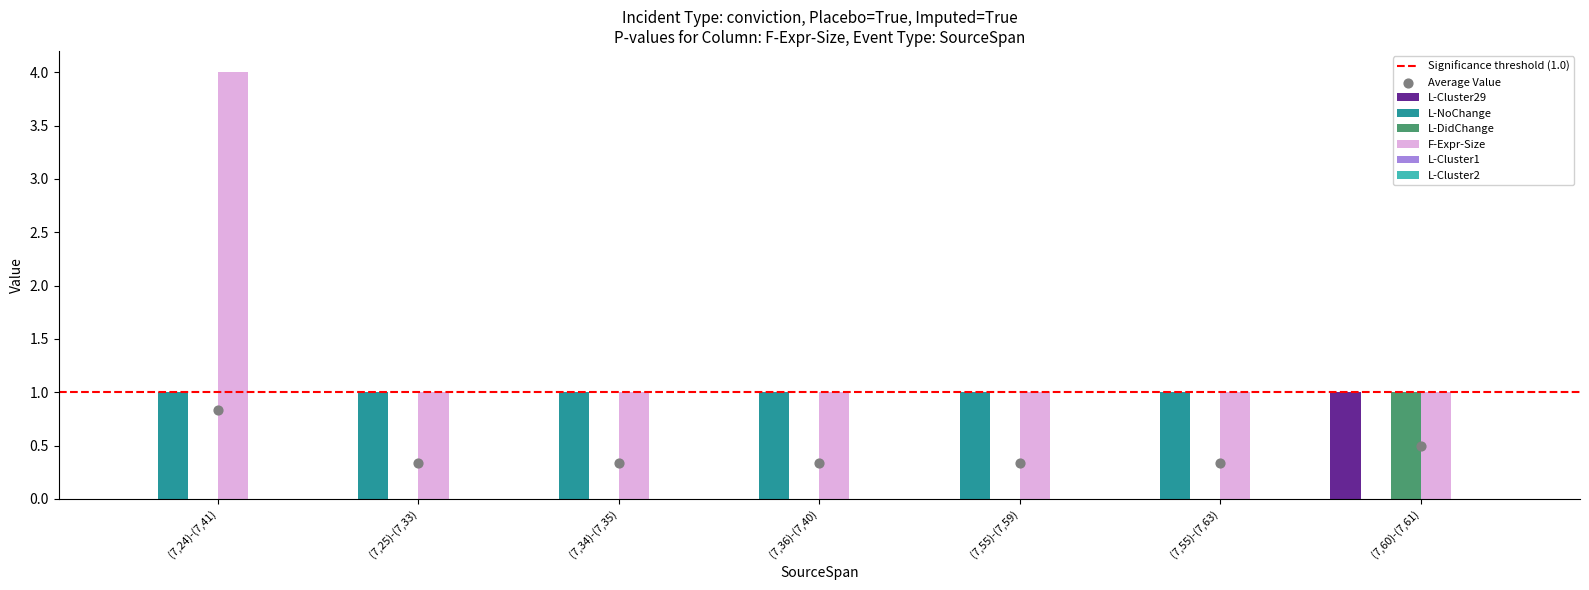

Which series has the largest Y range (max minus min)?

F-Expr-Size